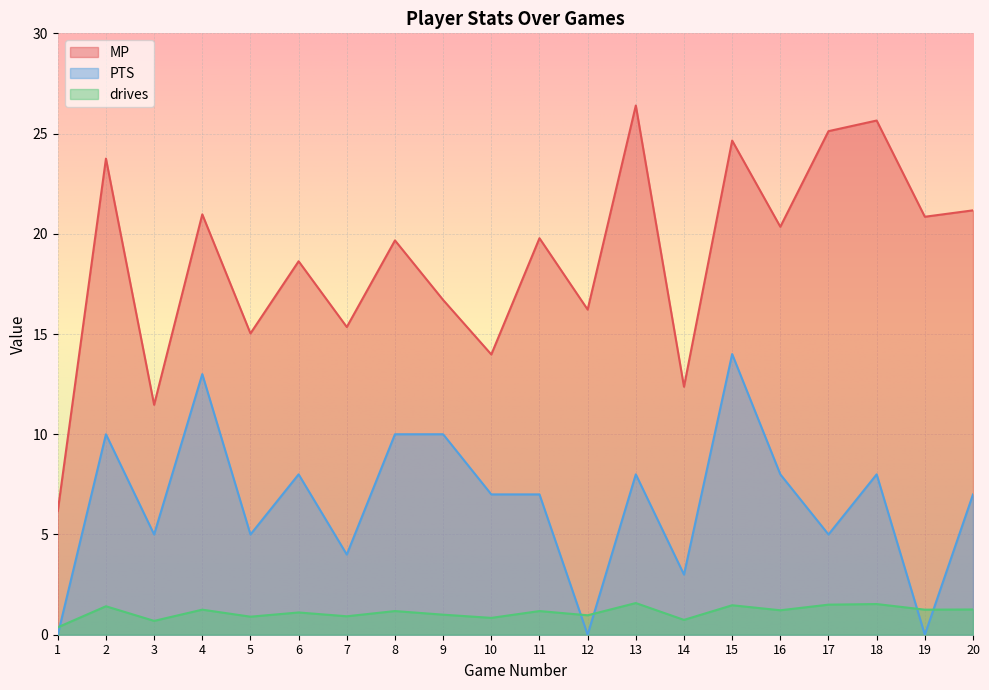

Which series has the largest total across all categories?

MP